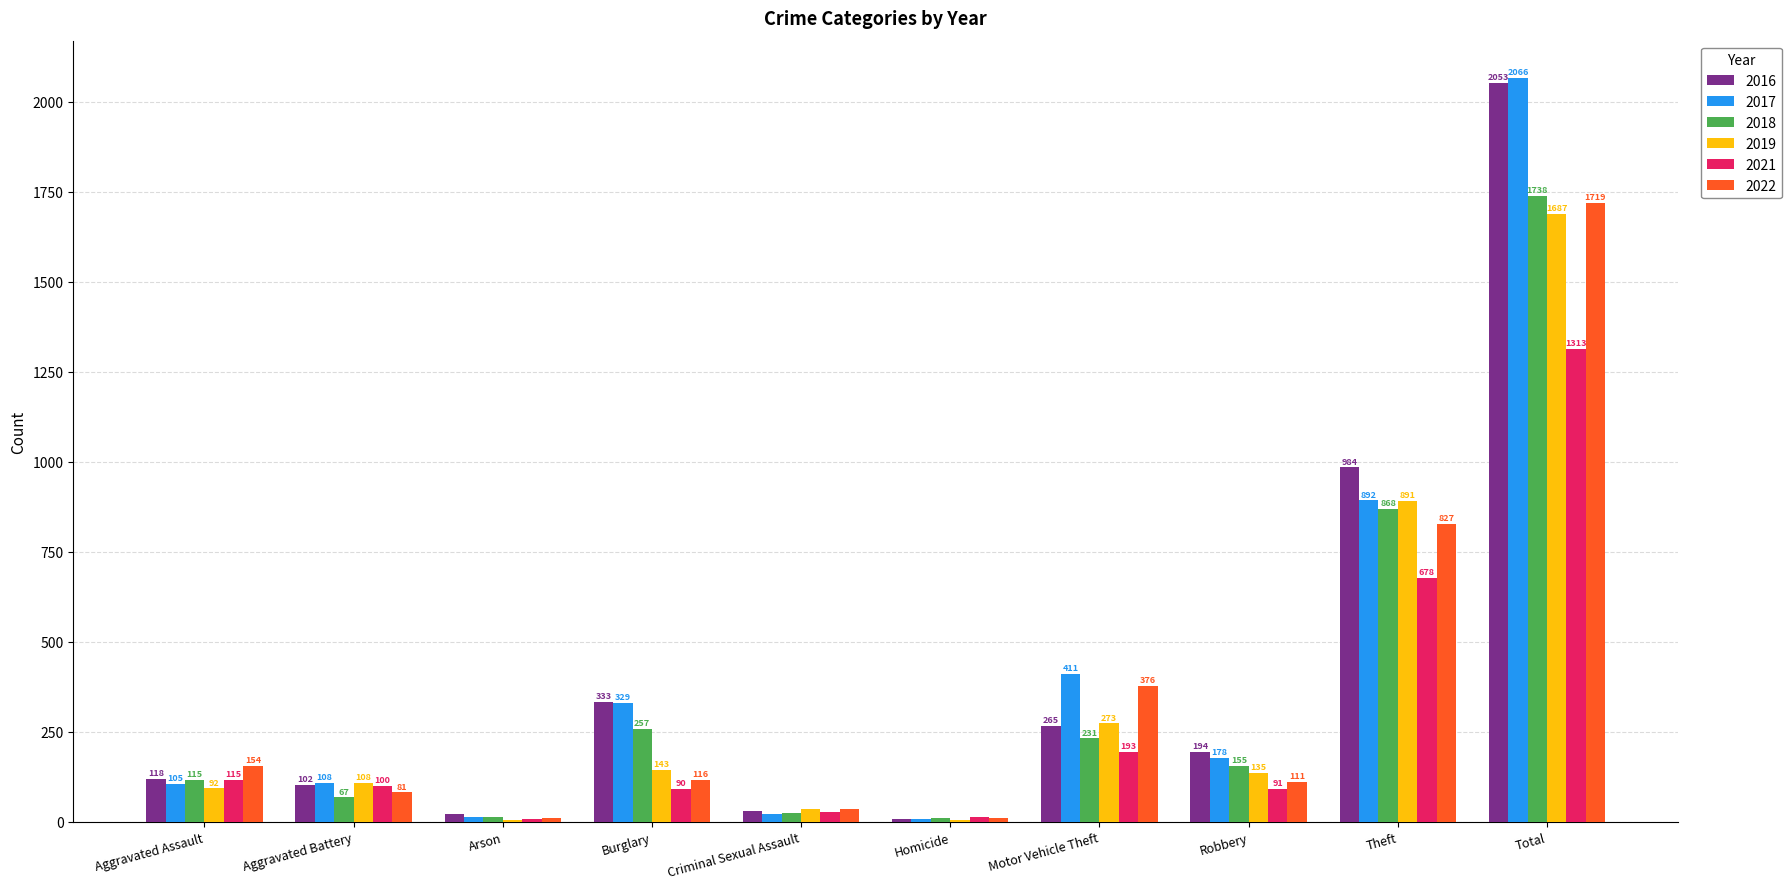

Which category has the highest value in the 2021 series?

Total